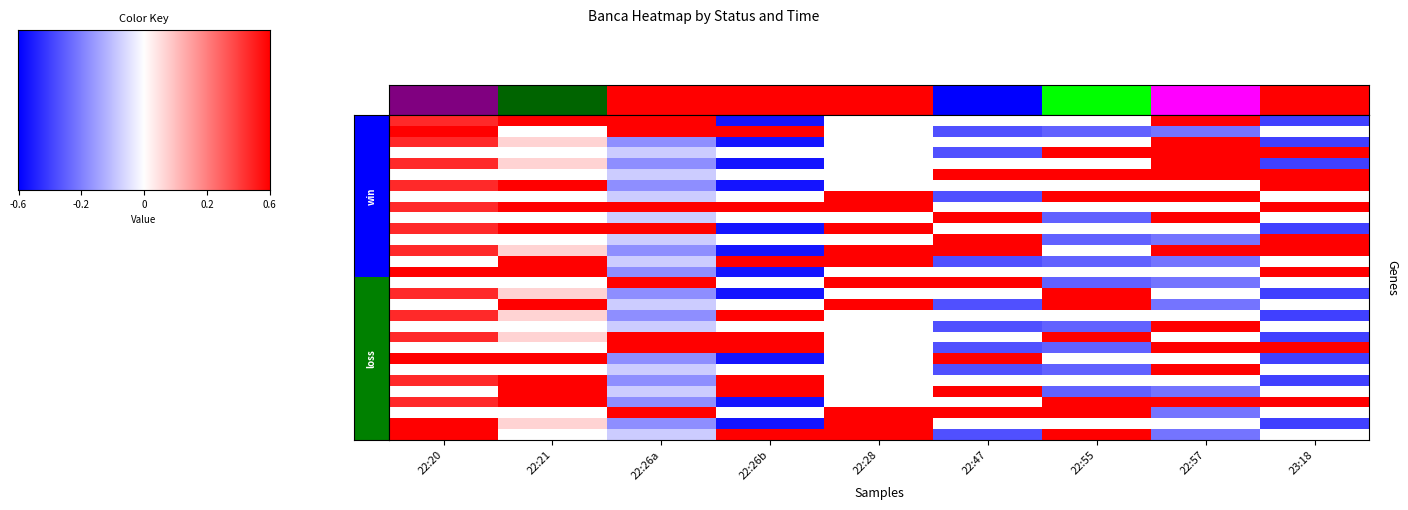

How many categories are shown in the chart?

9